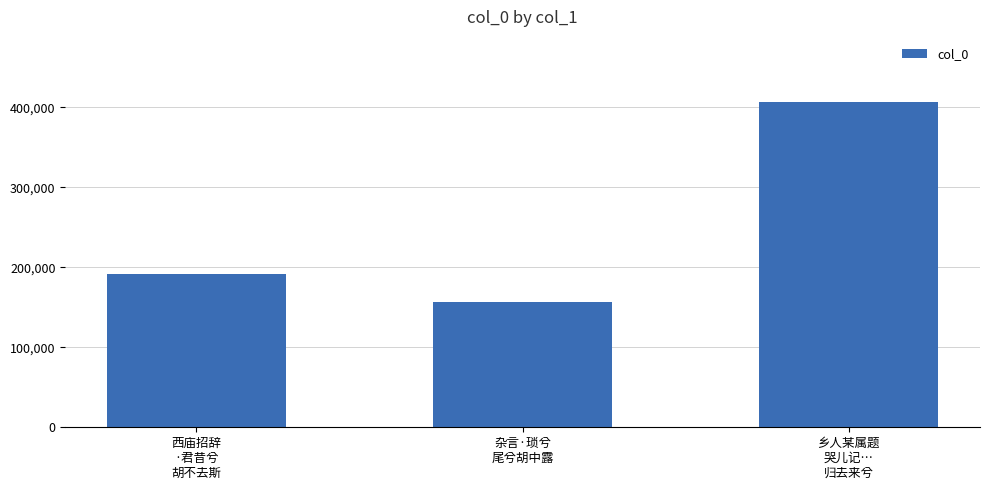

Reading left to right, transcribe all the data shown in this chart.

191623	156120	406509